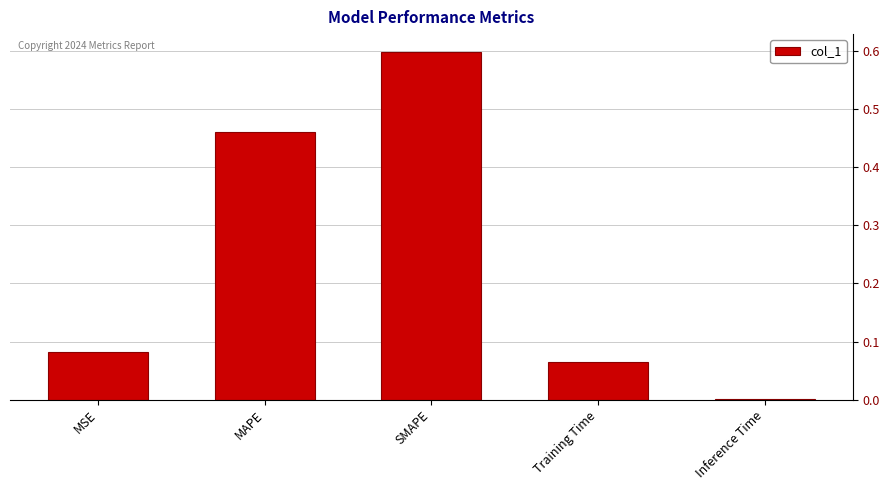

Between MSE and MAPE, which is larger?

MAPE